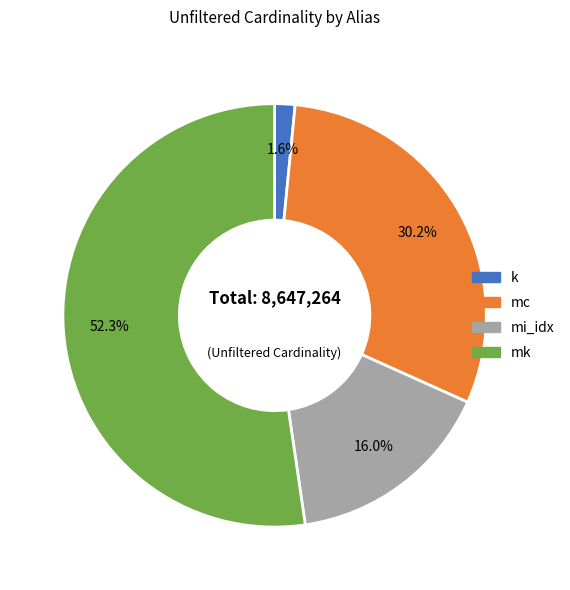

Which category accounts for the majority?

mk